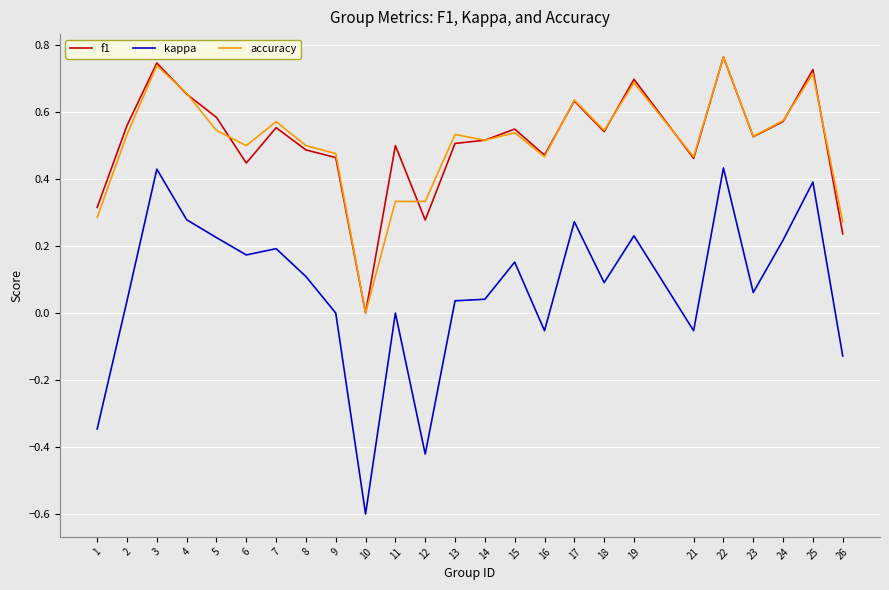

What are all the series names shown in the legend?

f1, kappa, accuracy